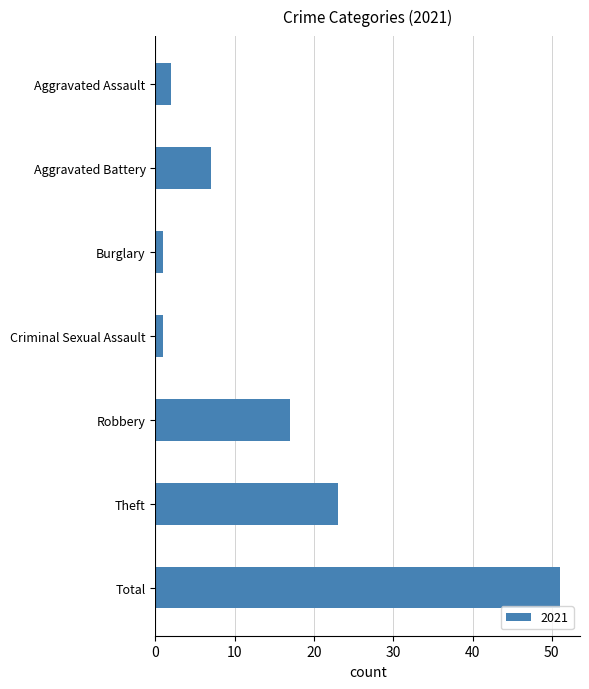

What is the difference between the second highest and second lowest values?

22